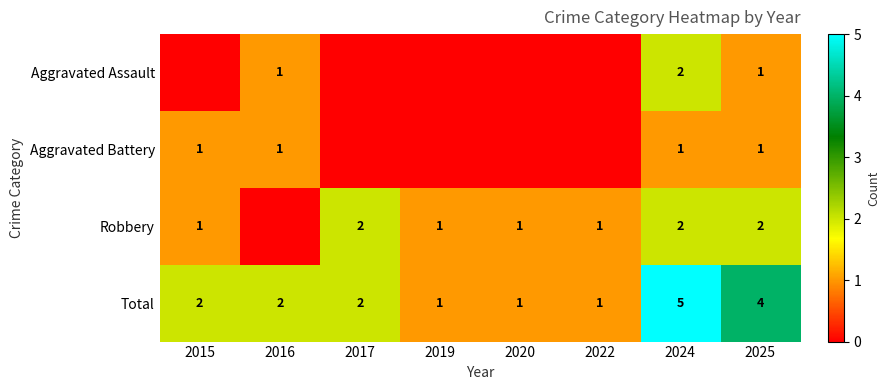

Which has a higher value, 2020 or 2016?

2016